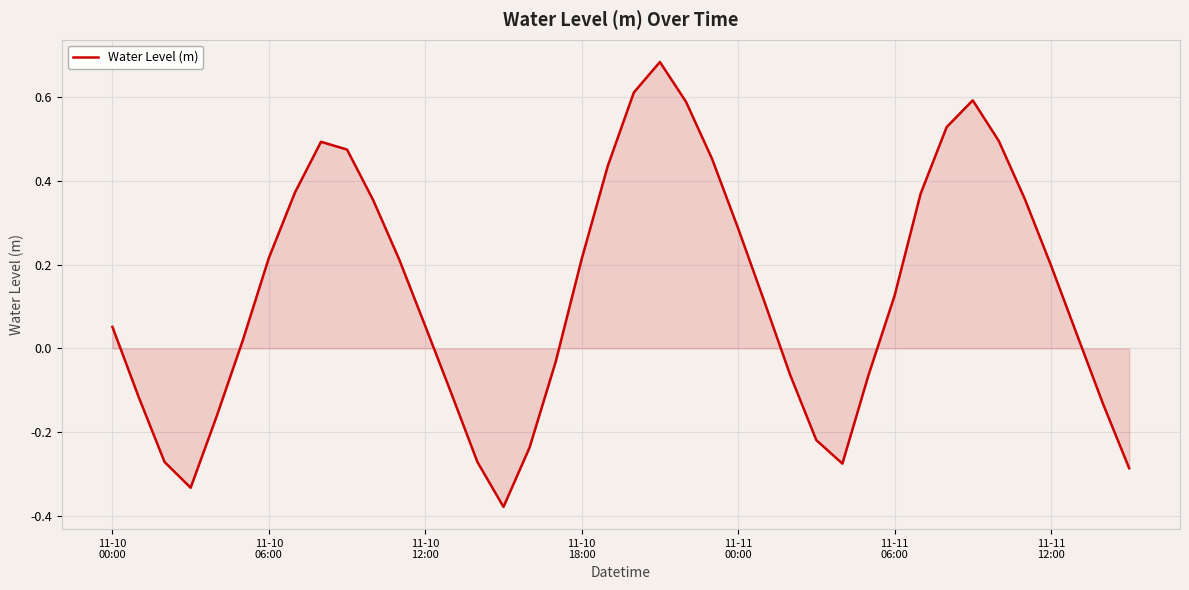

What is the difference between the second highest and minimum values?

1.0